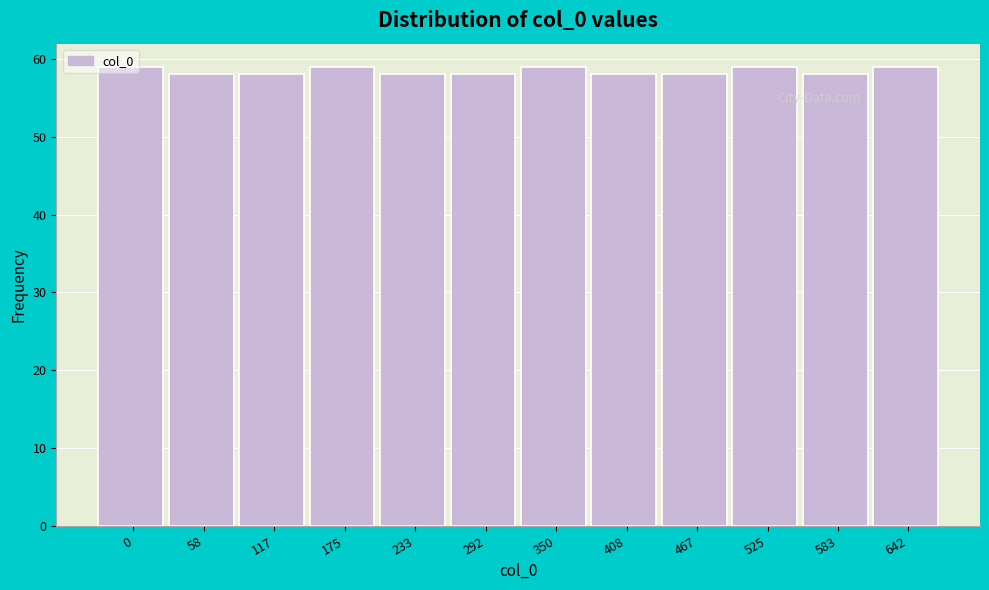

What is the value of the 4th bar from the left?

59